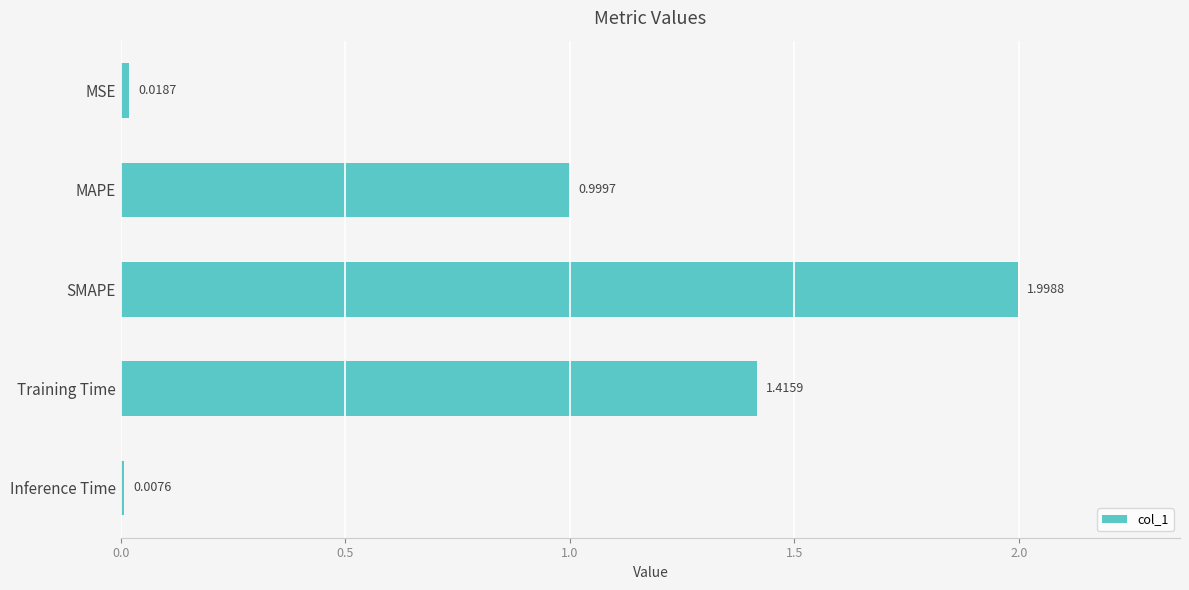

Which has a higher value, Inference Time or MAPE?

MAPE